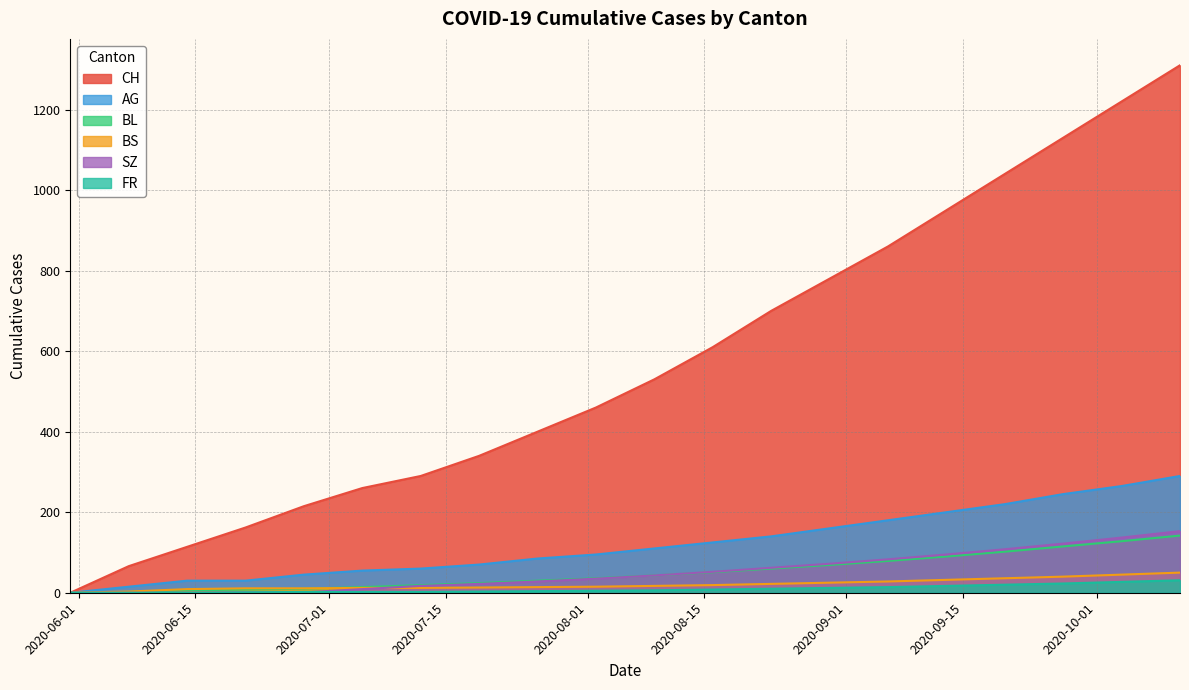

What is the sum of all AG values?

2420